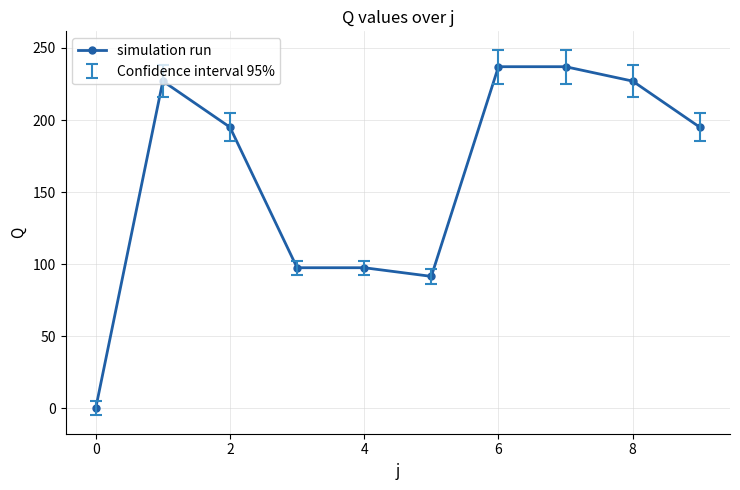

What is the value of the 9th point from the left?

227.0